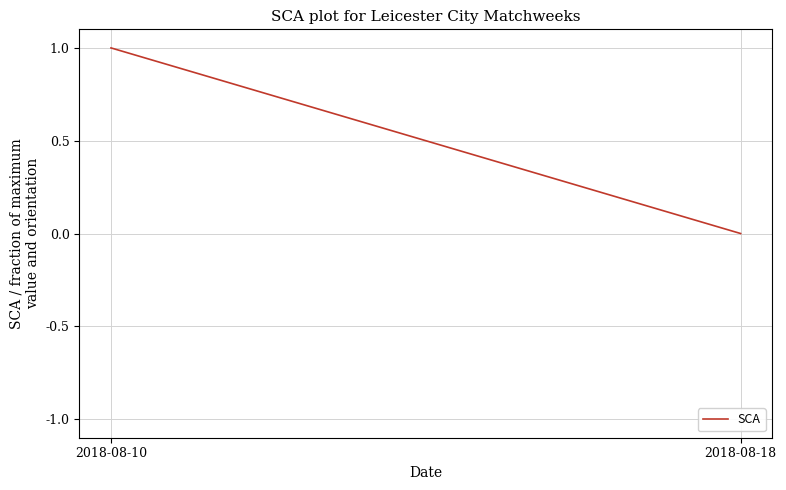

The value at 2018-08-18 is -1. True or false?

False